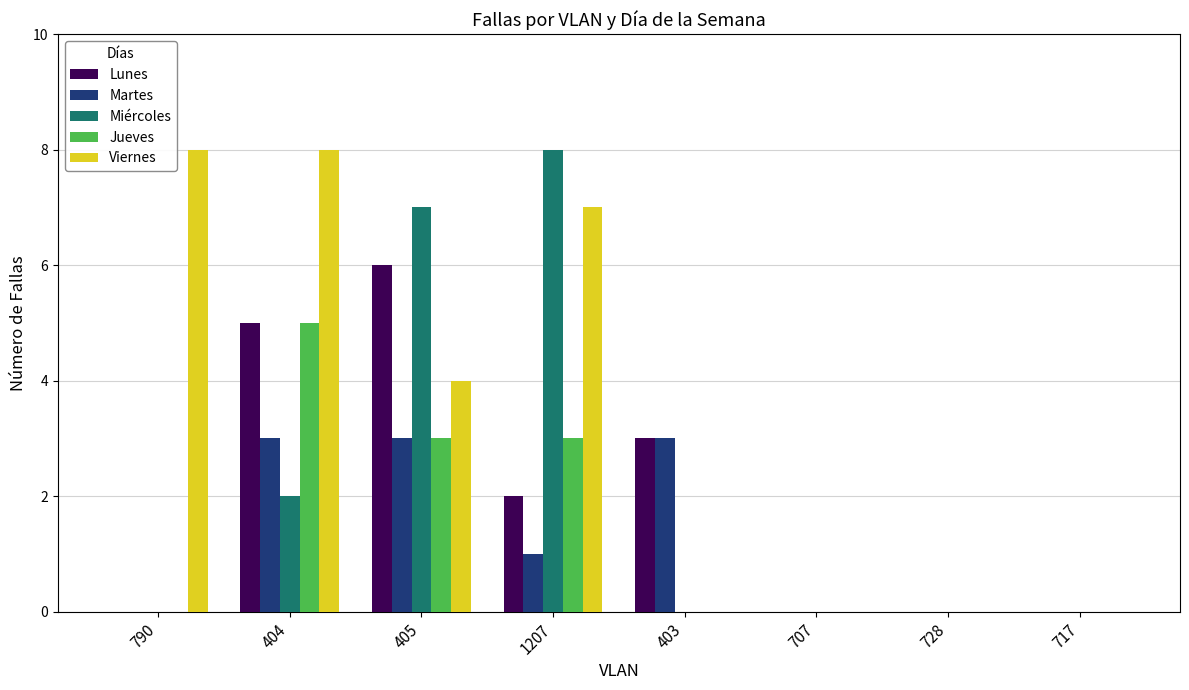

What is the sum of the Miércoles values at 1207 and 405?

15